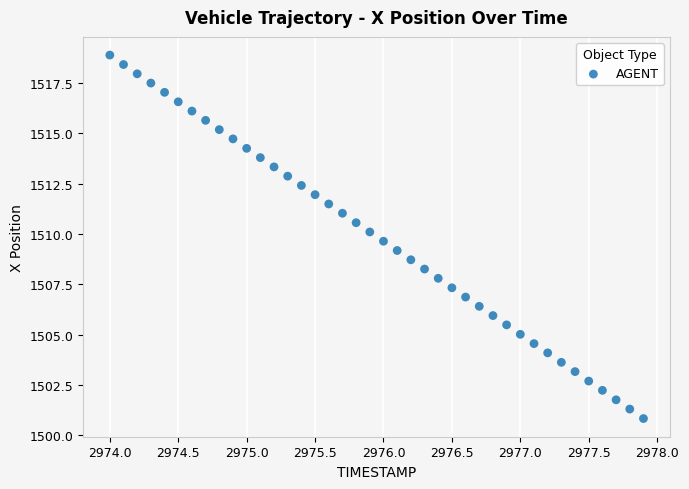

What is the range of Y values (max minus min)?

18.0